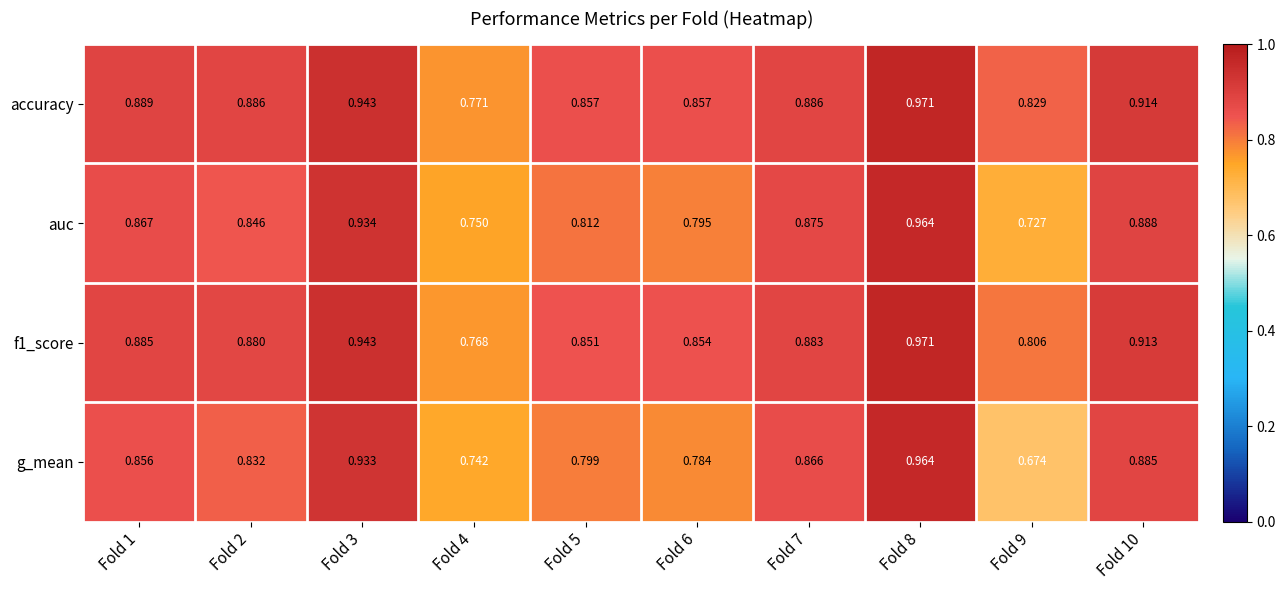

Is the value of accuracy at Fold 6 greater than the value of auc at Fold 9?

Yes